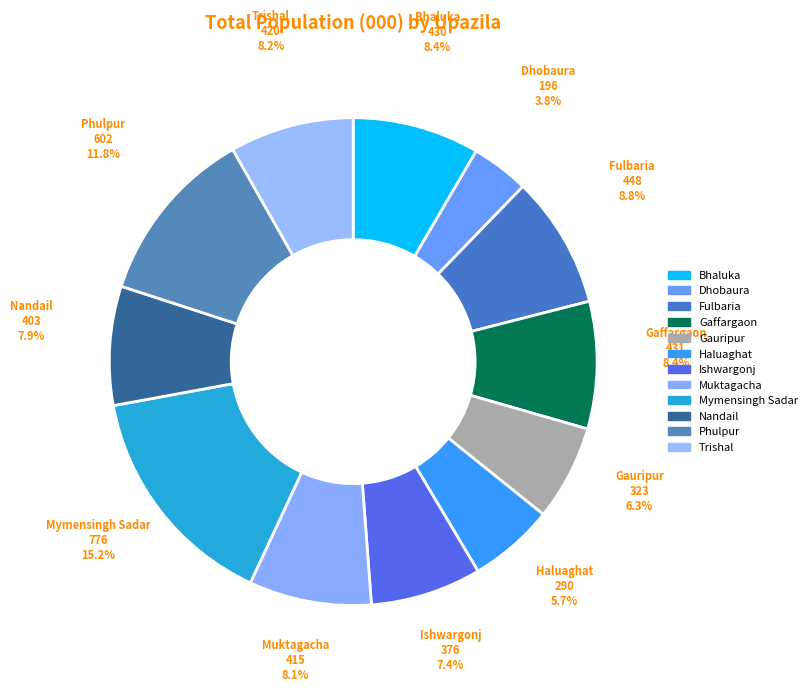

To the nearest percent, what portion does Nandail represent?

8%